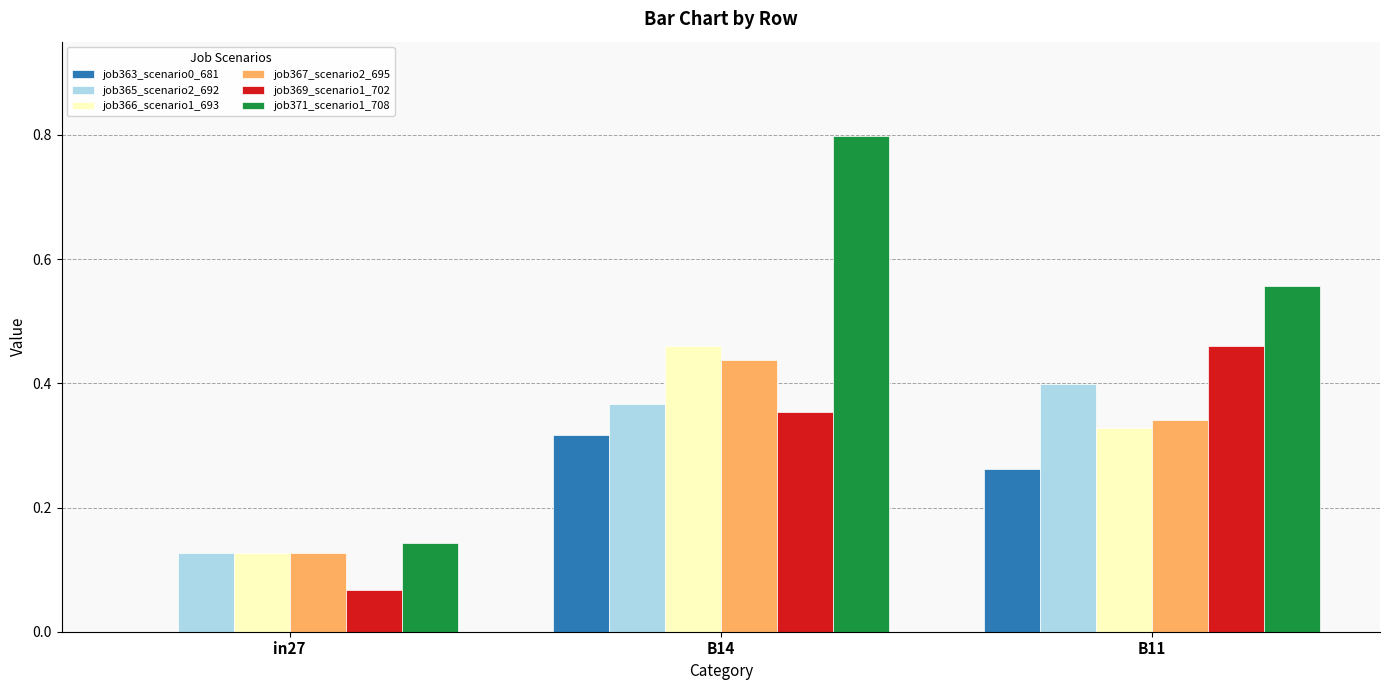

Does the chart contain stacked bars?

No